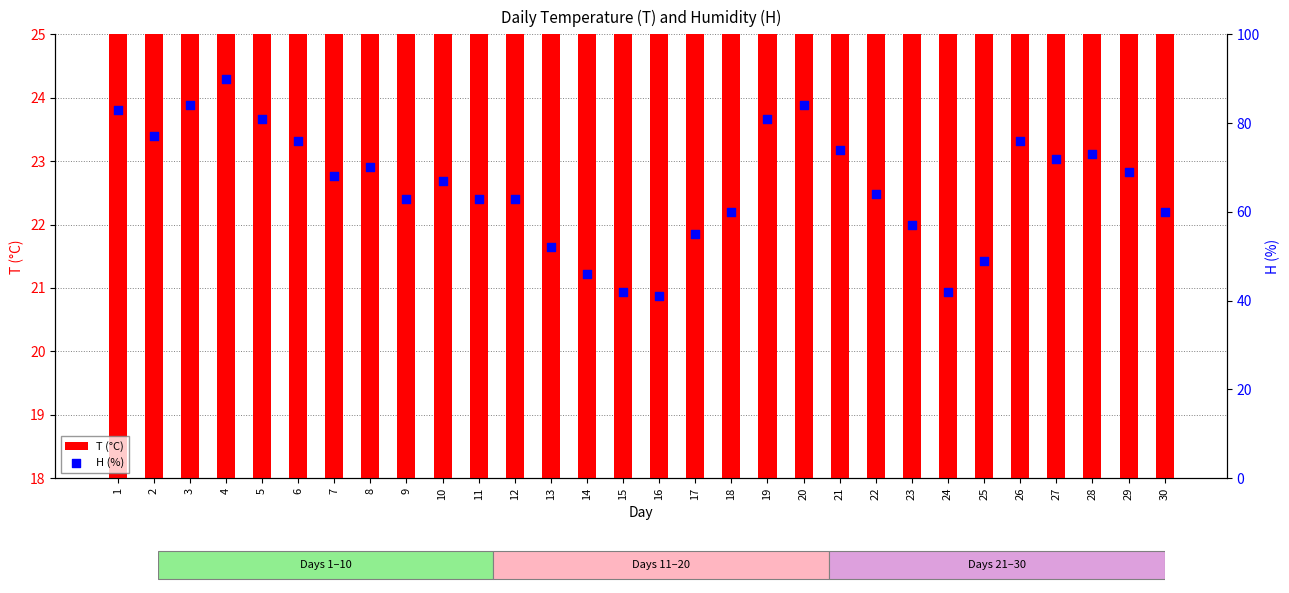

Which series contains the highest Y value?

H (%)